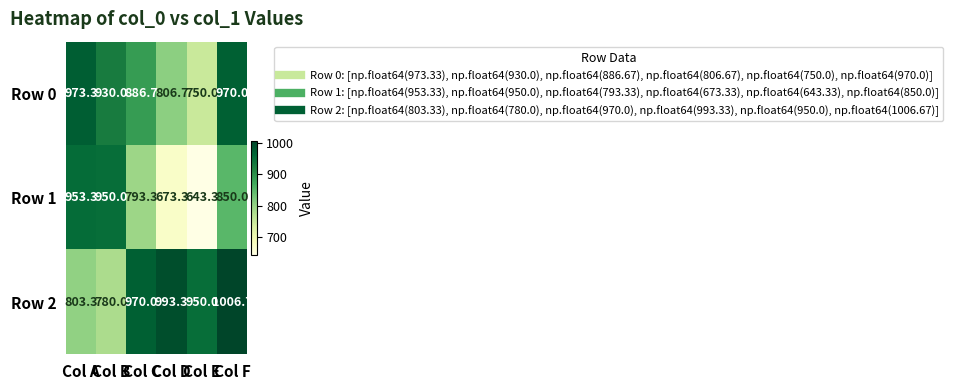

What is the total value across all series at Col B?

2660.0